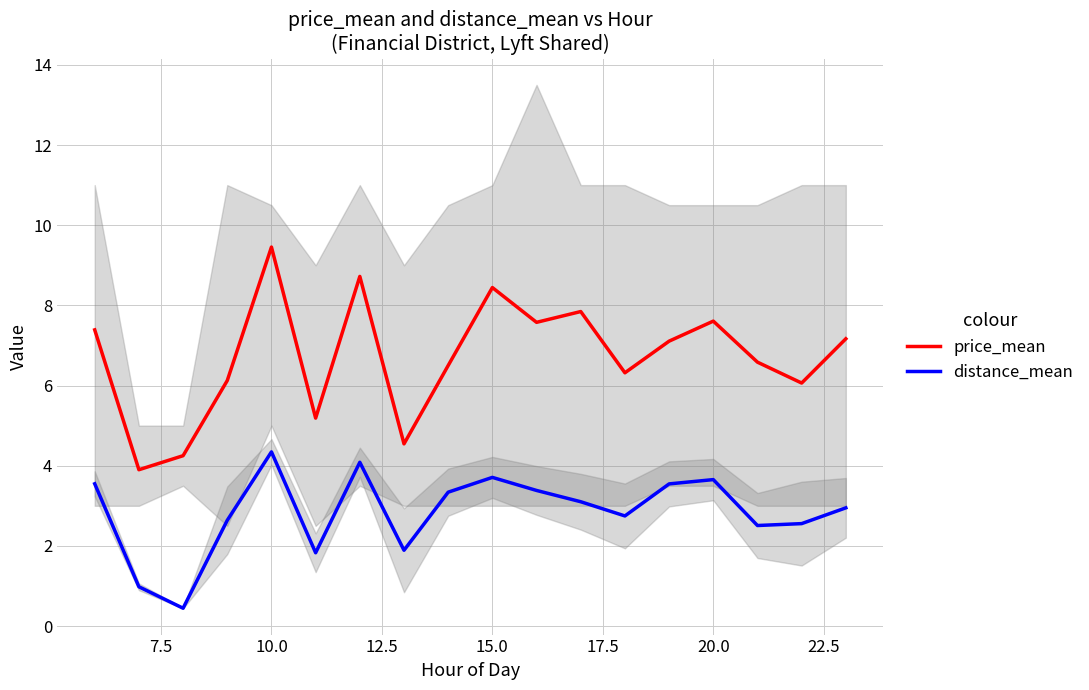

Count the number of data series in this chart.

2